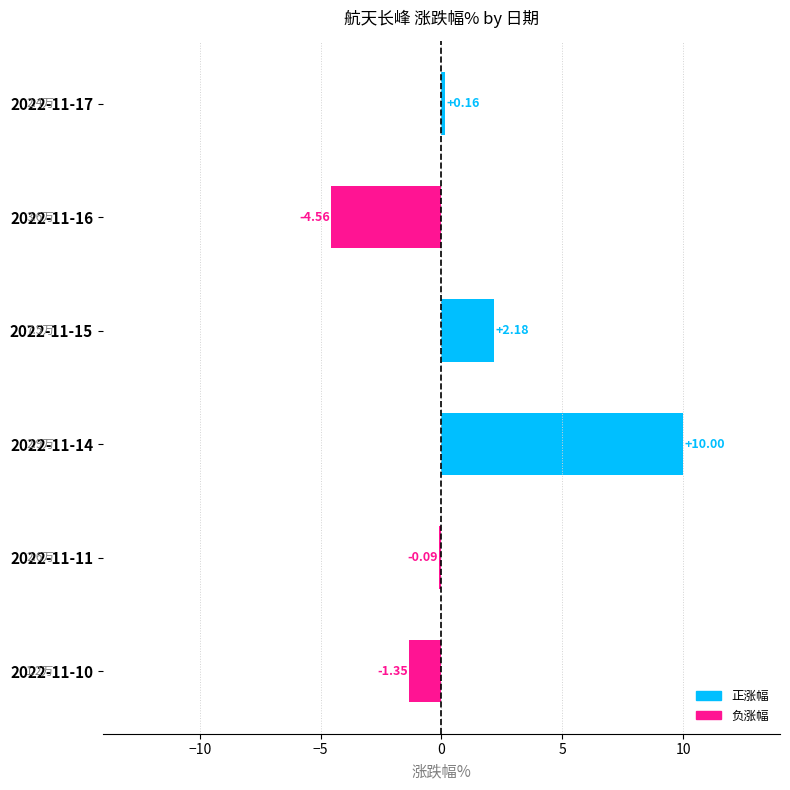

List the labels in order of value, smallest first.

2022-11-16, 2022-11-10, 2022-11-11, 2022-11-17, 2022-11-15, 2022-11-14